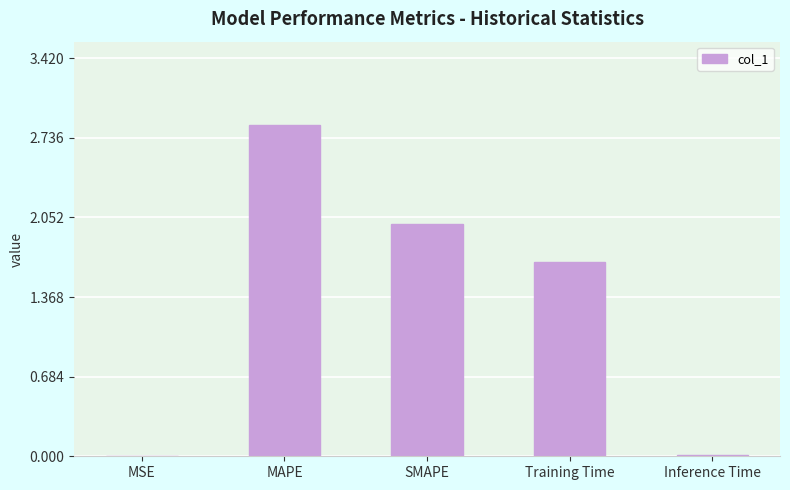

What is the ratio of the value at Training Time to the value at MAPE?

0.6